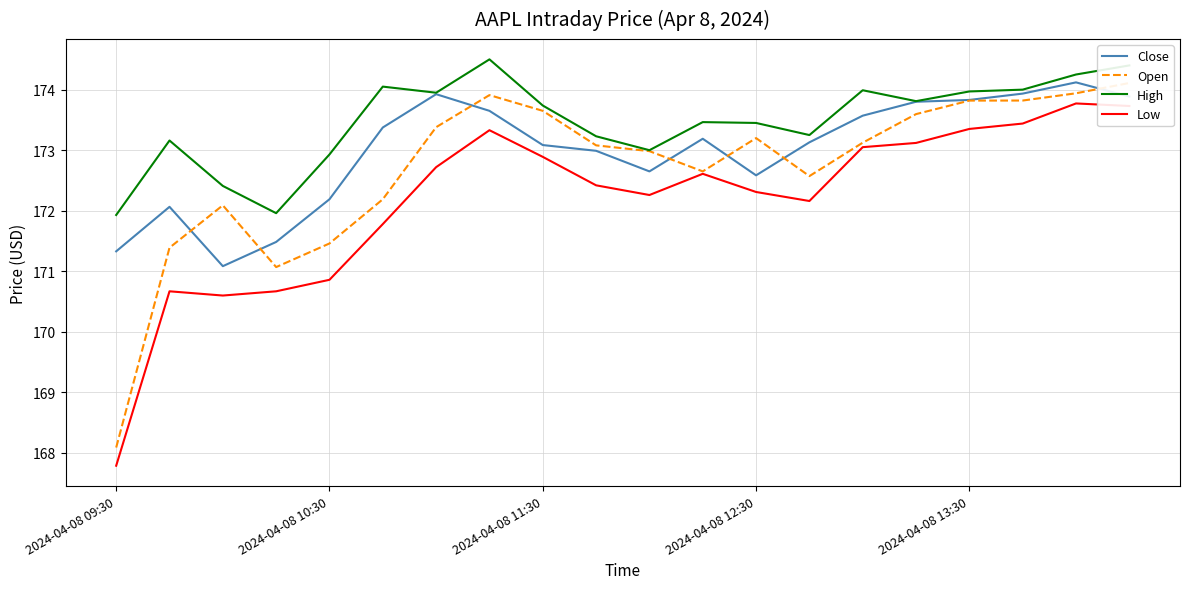

The Close series shows 173.9 at 6. True or false?

True